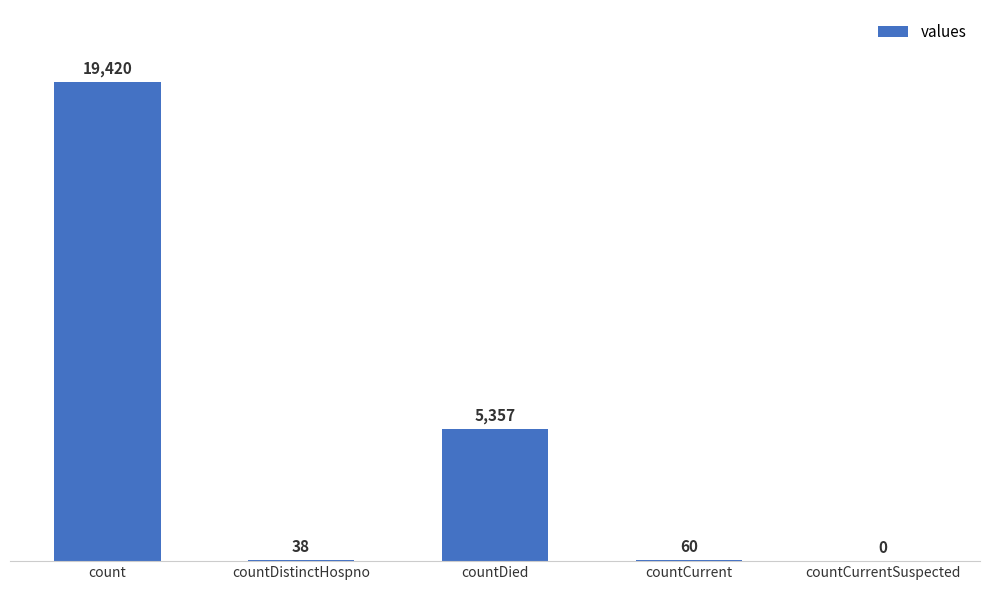

What is the sum of all values?

24875